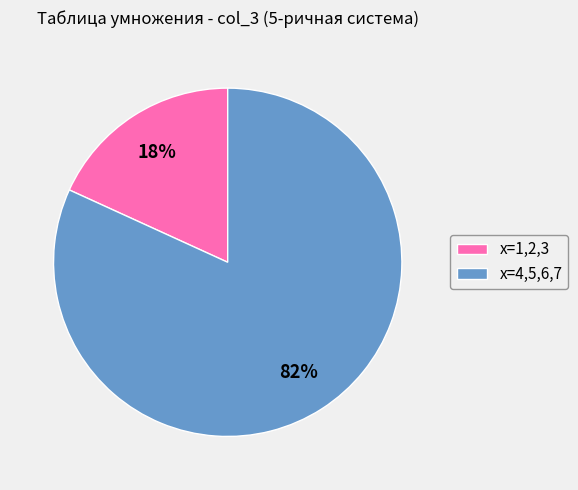

Rank the categories by value from lowest to highest.

x=1,2,3, x=4,5,6,7